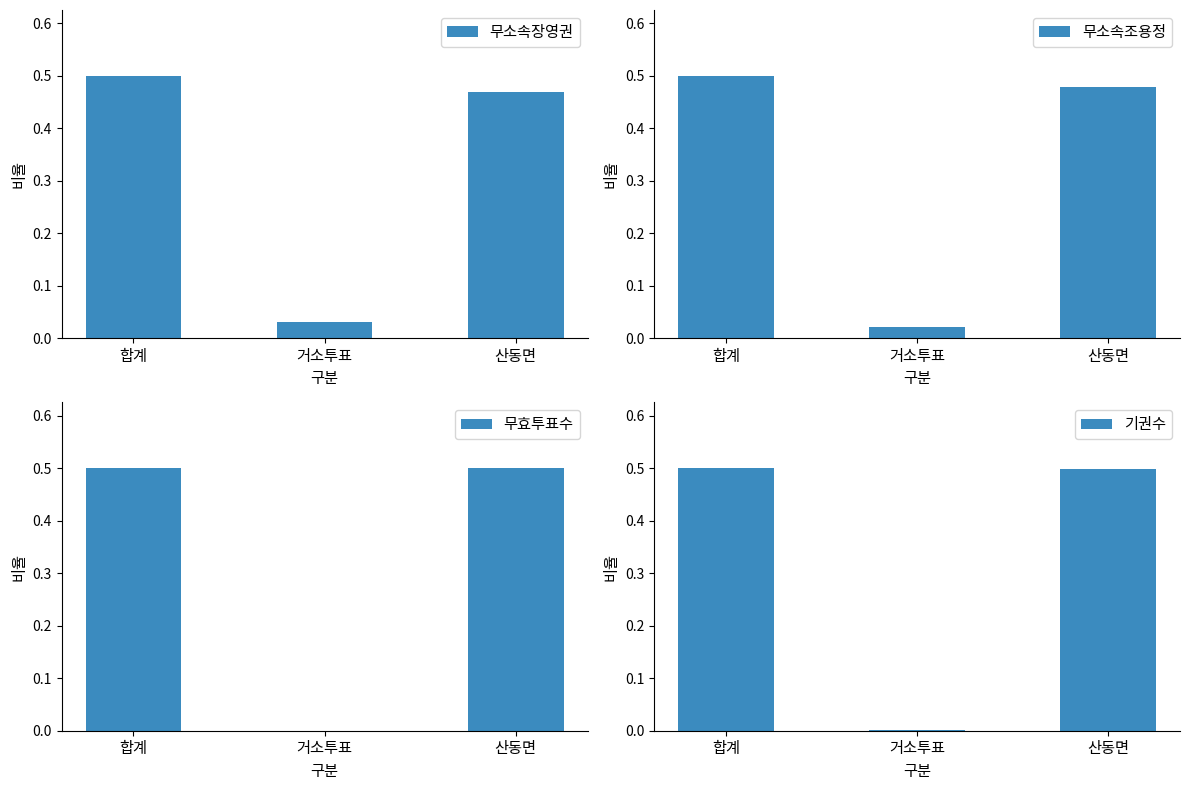

What are all the series names shown in the legend?

무소속장영권, 무소속조용정, 무효투표수, 기권수